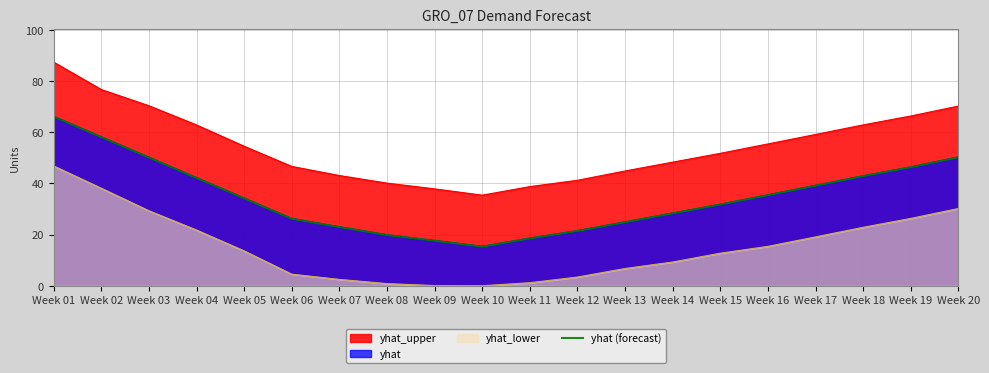

What is the sum of all values?

691.5